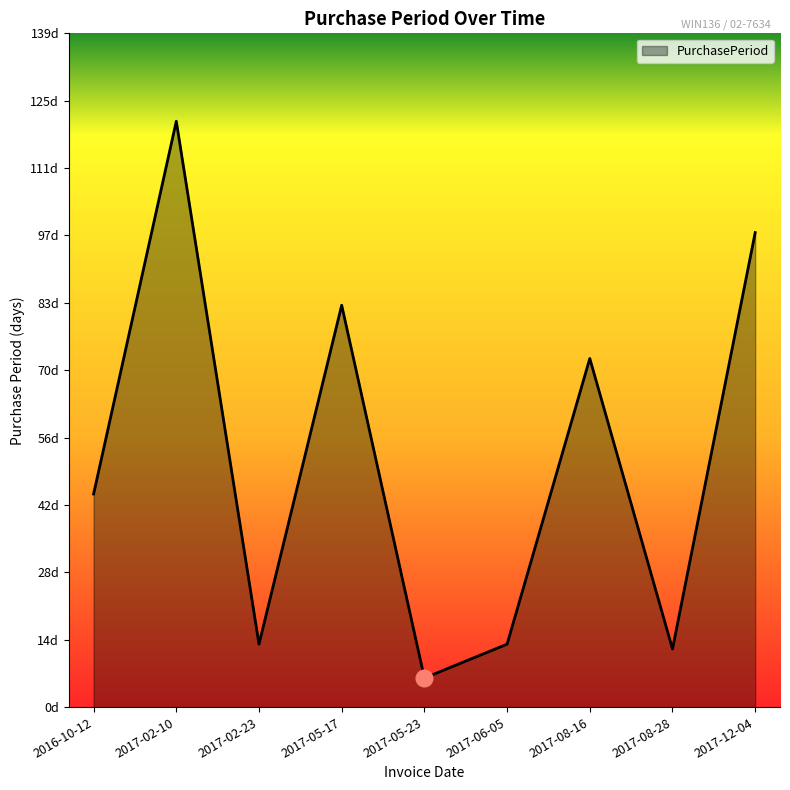

Does the chart have visible grid lines?

No